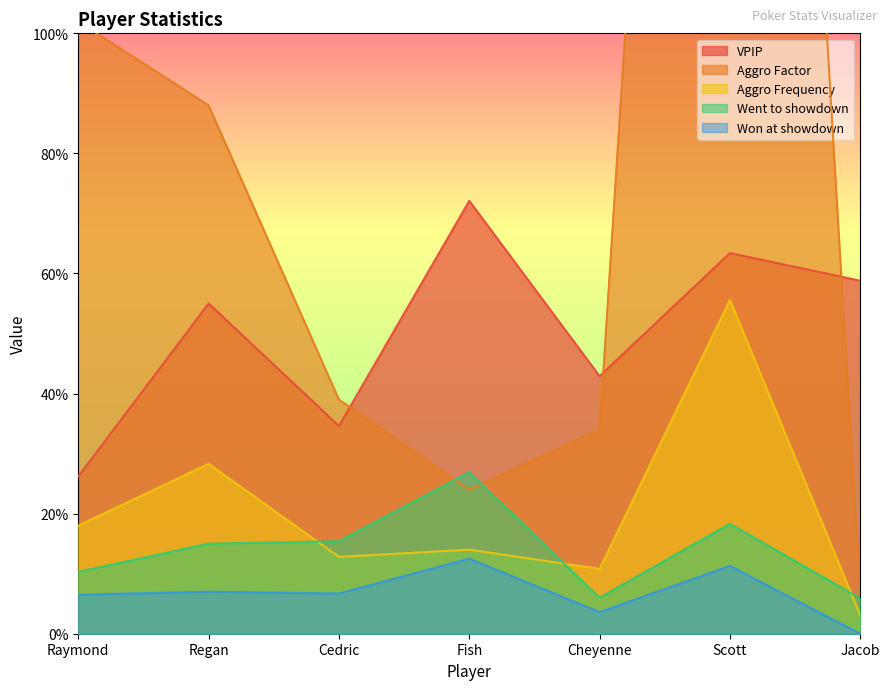

True or false: Aggro Factor and Aggro Frequency cross at least once.

False